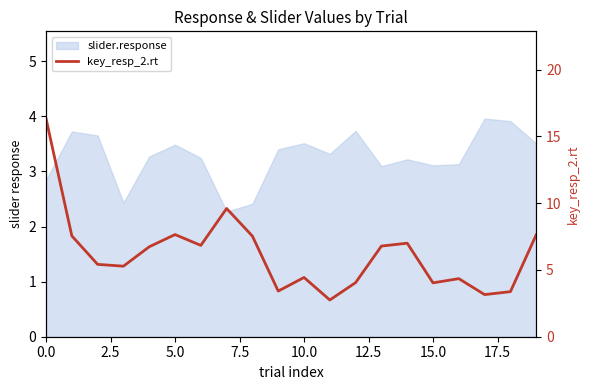

The value at 15 is 6.7. True or false?

False